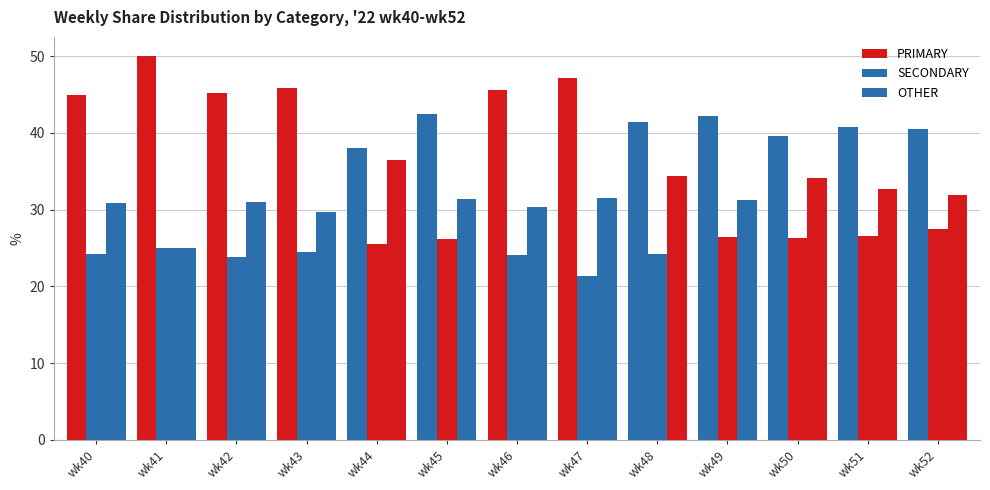

At how many categories does at least one series exceed 41?

9